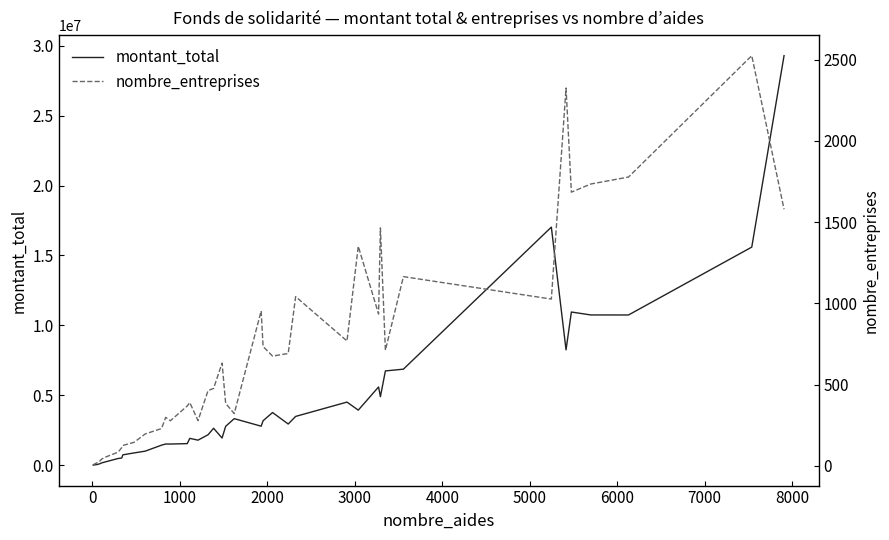

What is the difference between the maximum and second lowest values in the montant_total series?

29260504